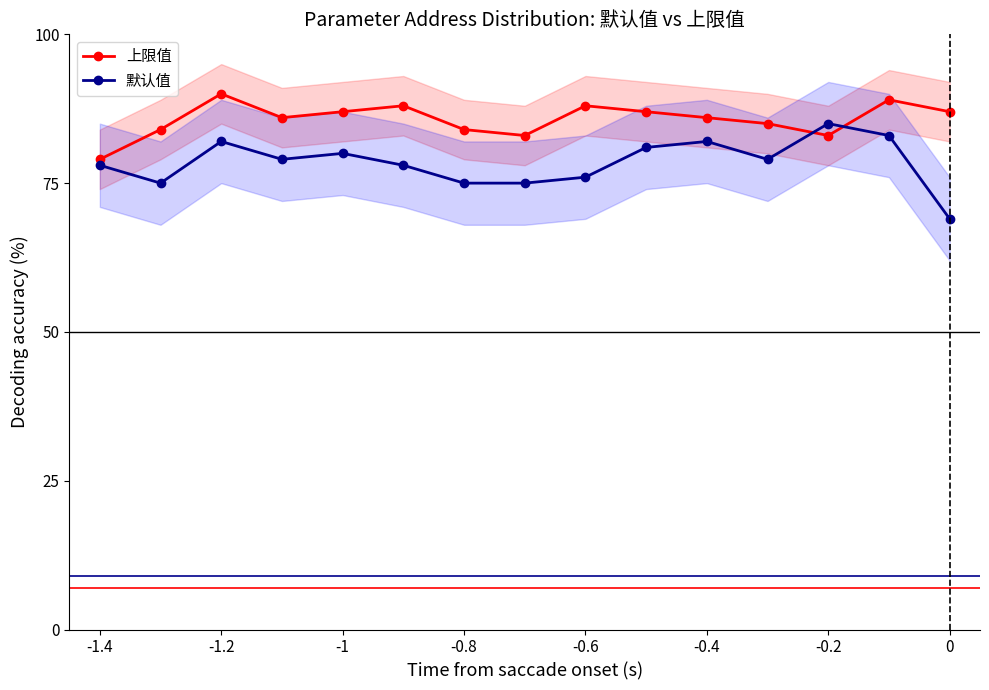

Is this an area chart (filled region under the line)?

No